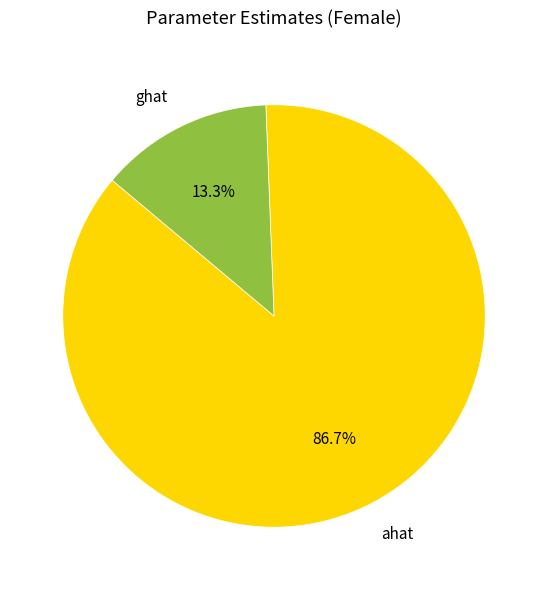

Count the number of slices in the pie.

2